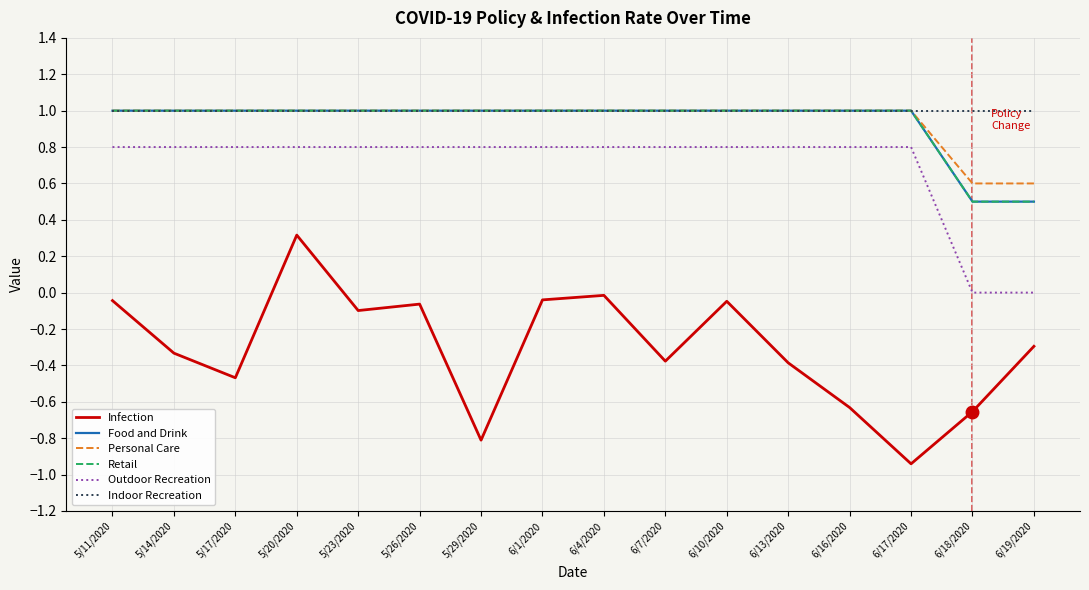

Does the chart display data point markers on the line(s)?

No